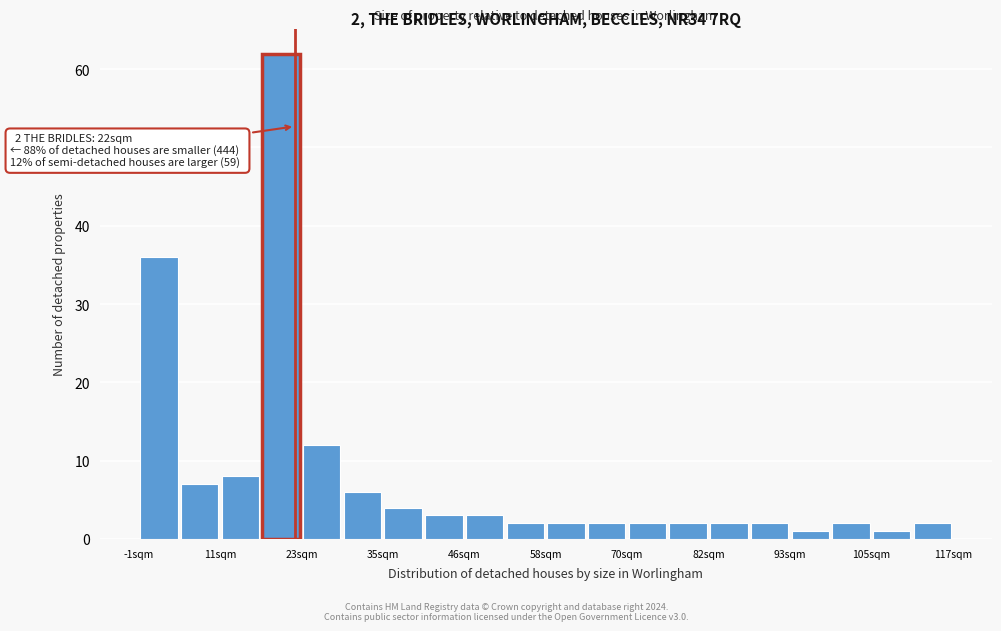

Read against the x-axis, roughly where is the centre of the tallest bar?

20